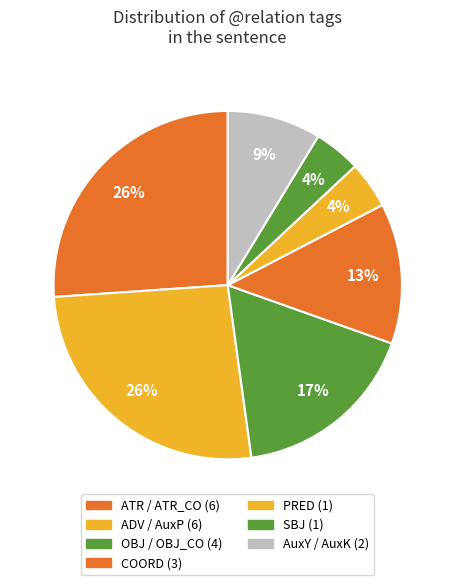

How many segments does this pie chart have?

7